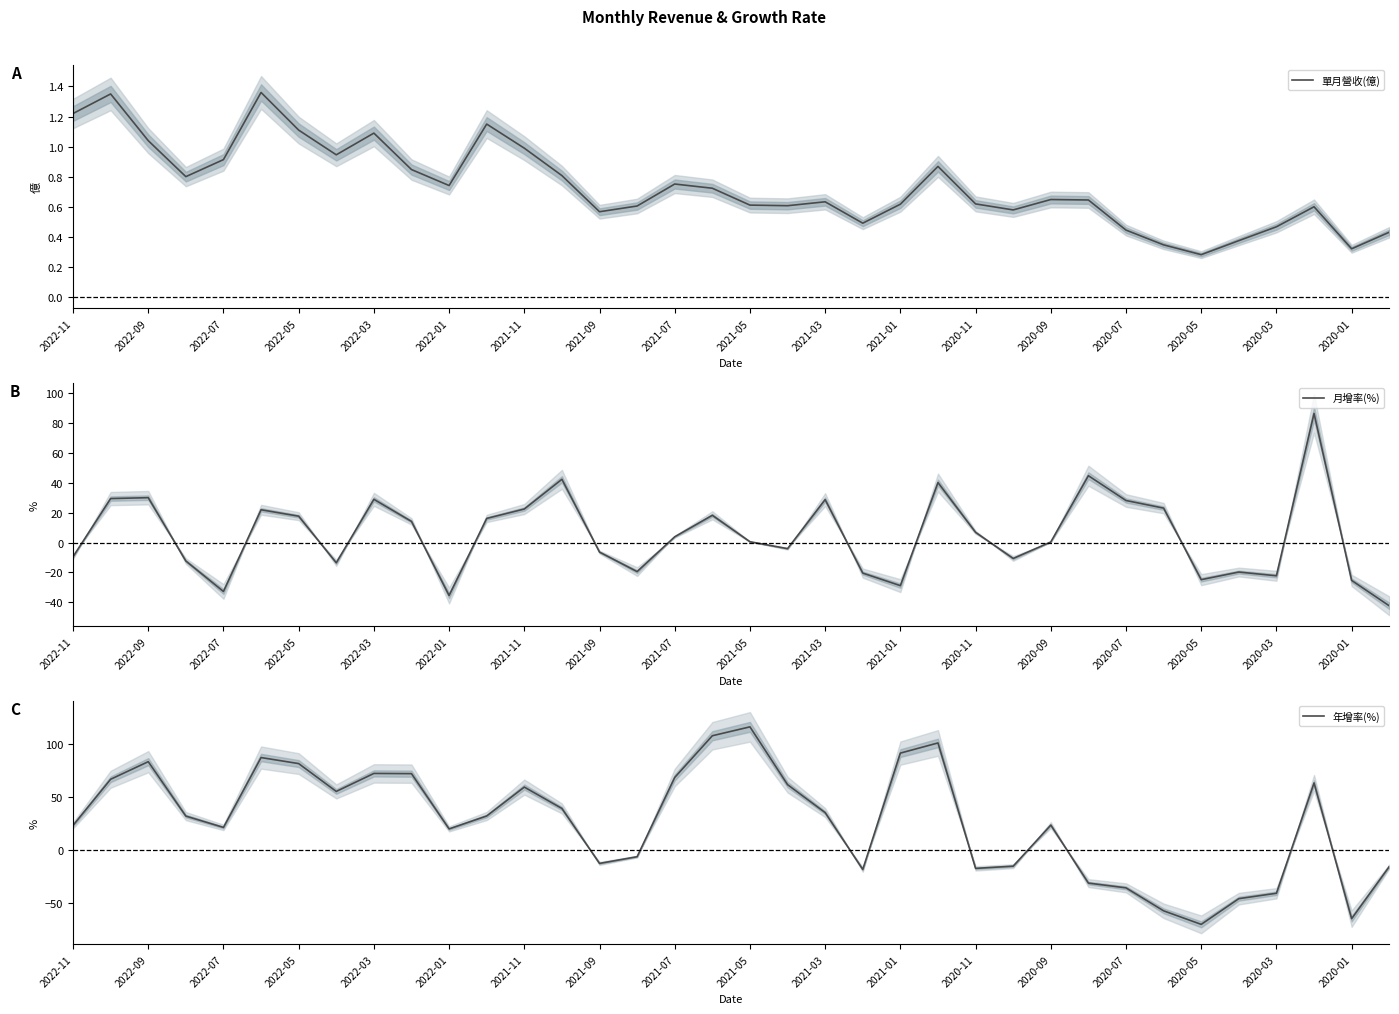

The value of 單月營收(億) at 2021-07 is 1.3. True or false?

False